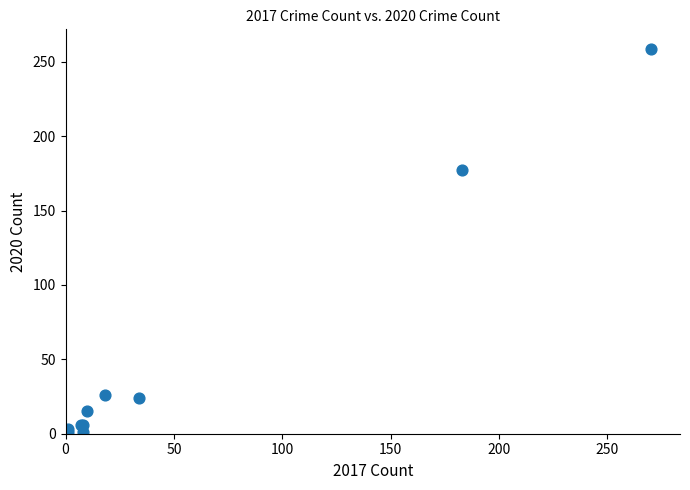

What Y value in the scatter plot is closest to 130?

177